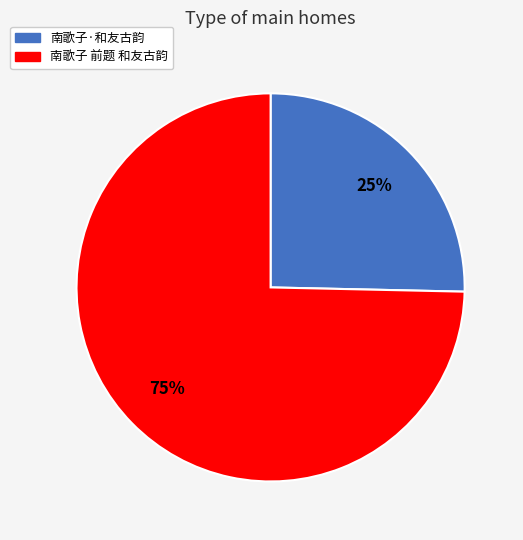

How many slices are in this pie chart?

2